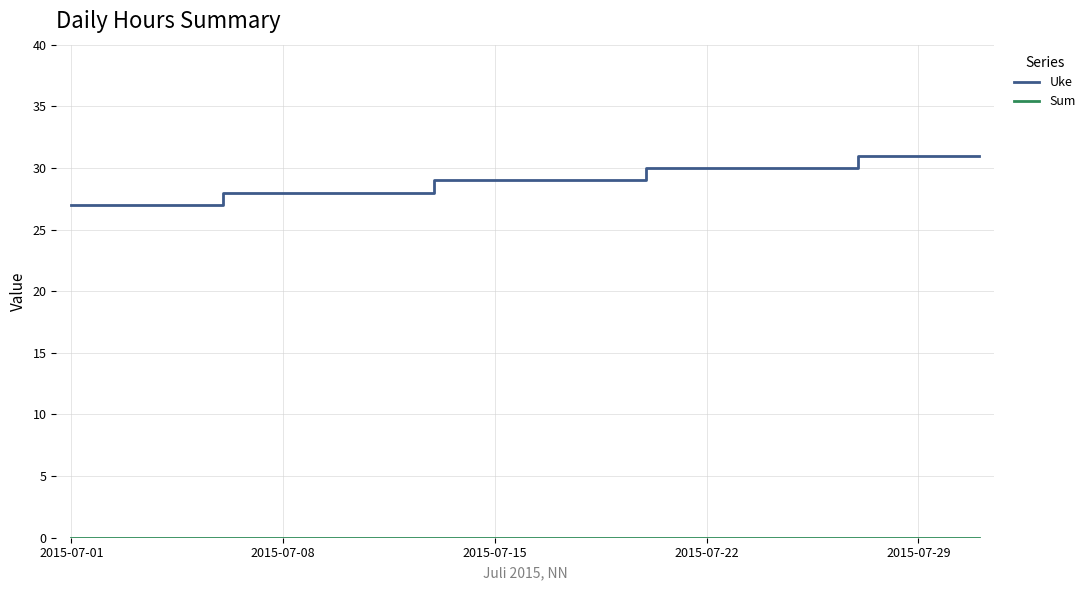

What is the maximum value for Uke?

31